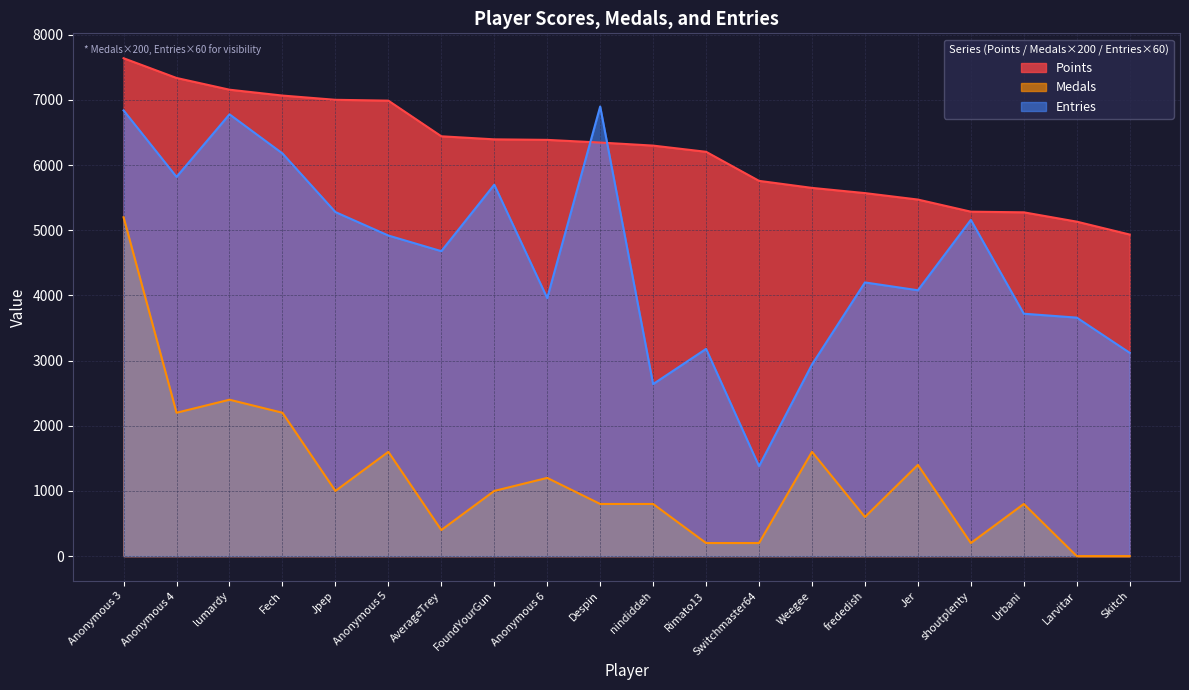

Which series changed the most between AverageTrey and Jer?

Medals